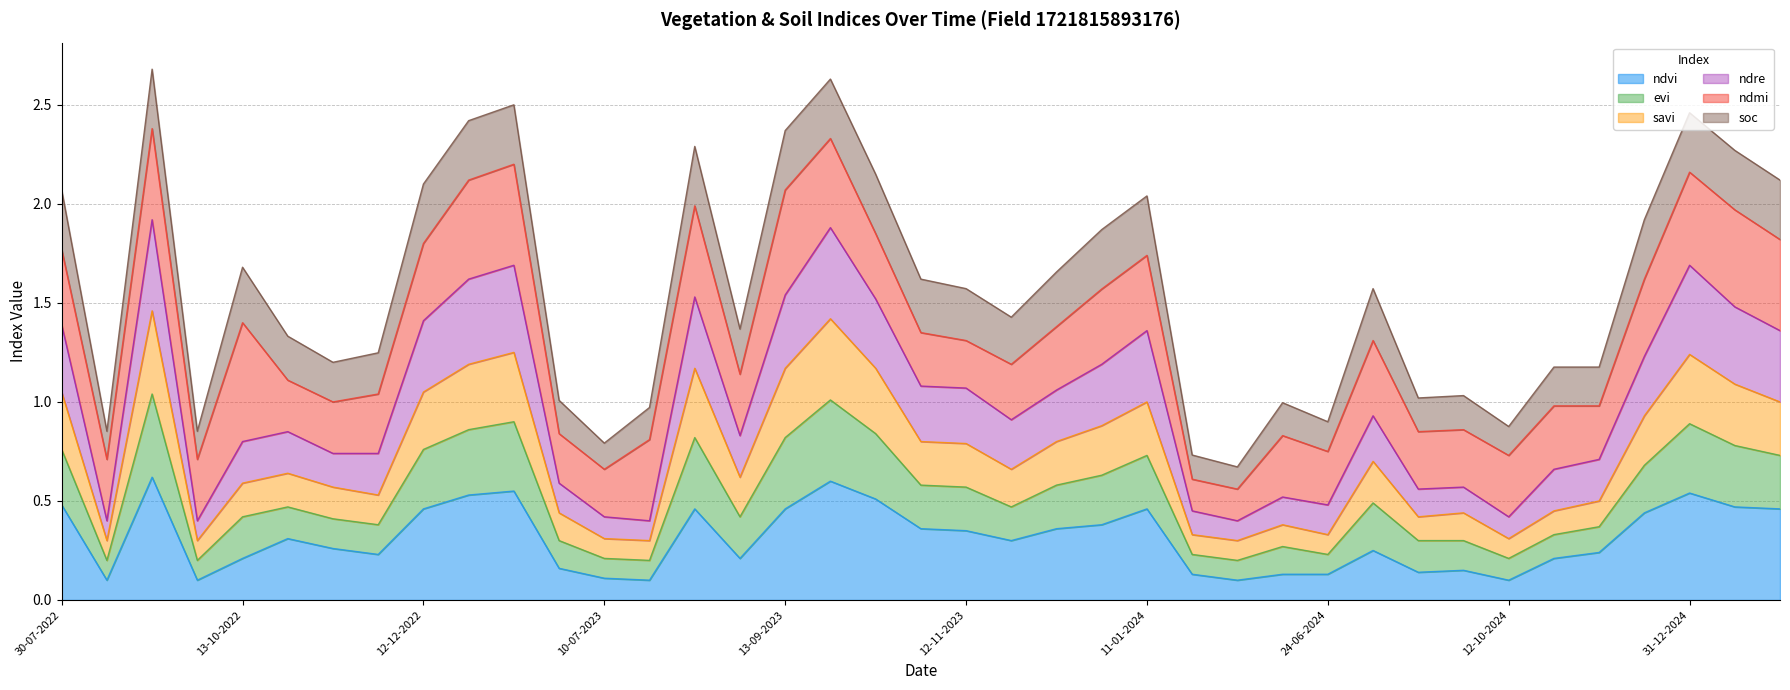

The value of ndvi at 12-10-2024 is 0.1. True or false?

True